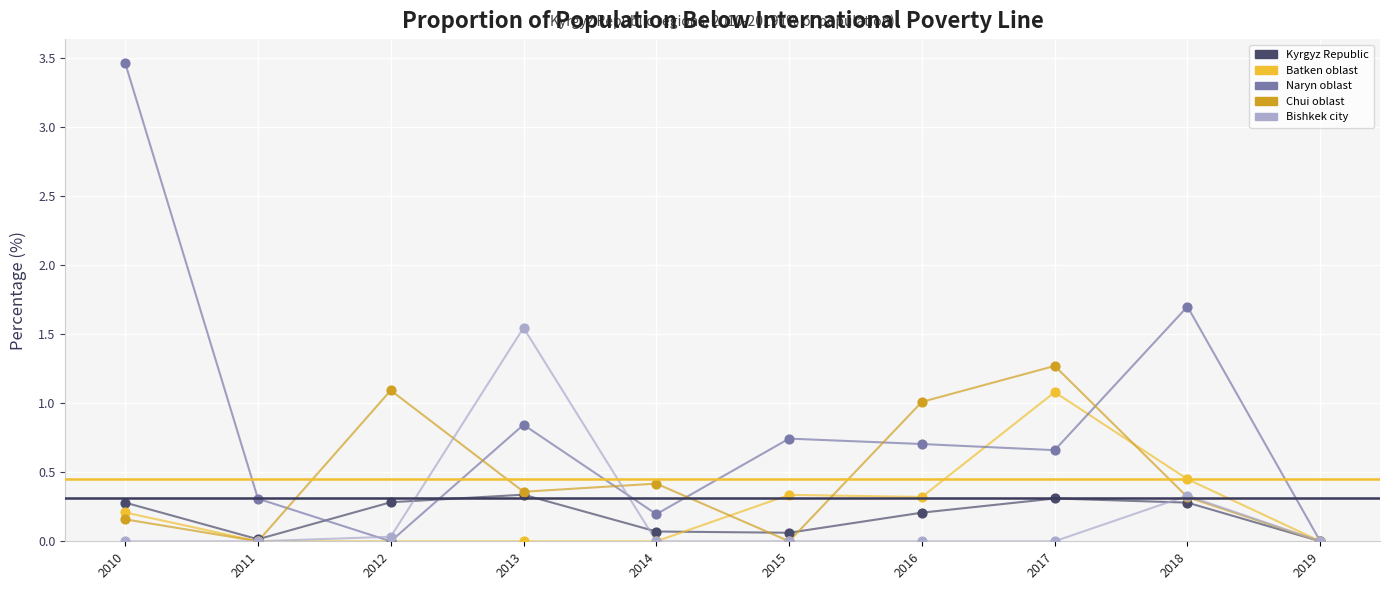

Which series has the largest total across all categories?

Naryn oblast